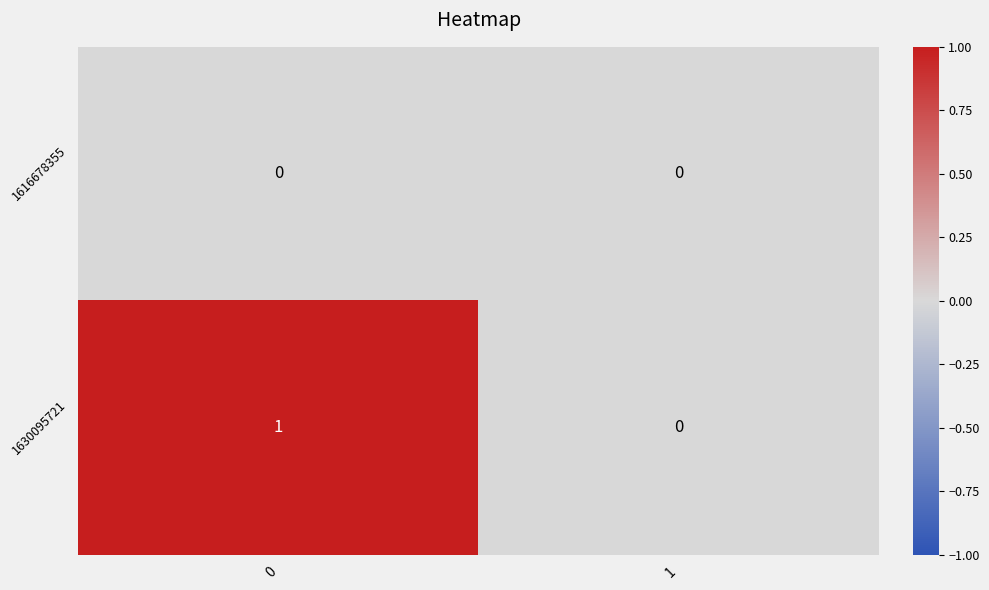

What is the maximum value shown in the chart?

1